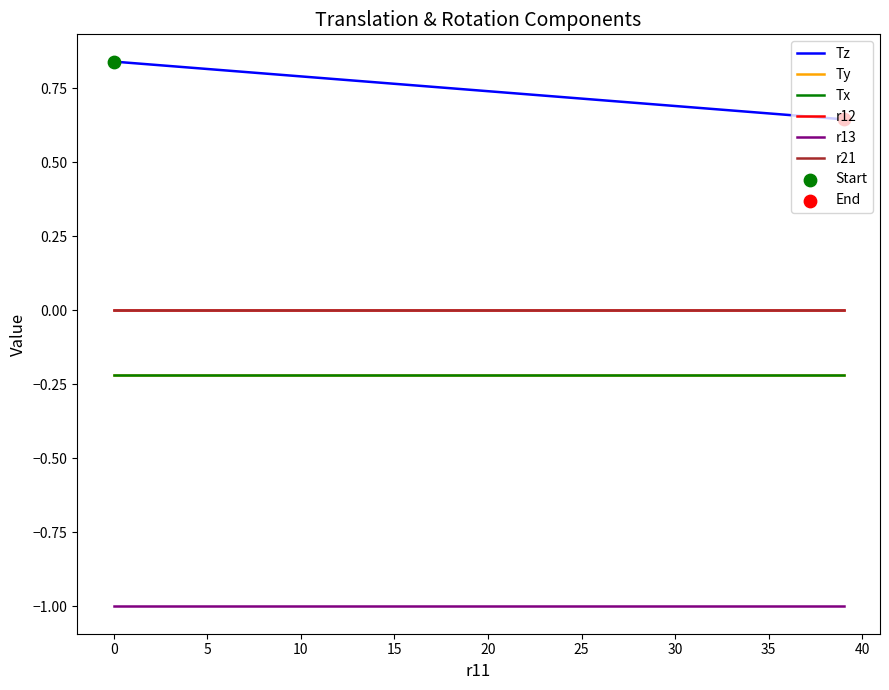

Does the chart have visible grid lines?

No